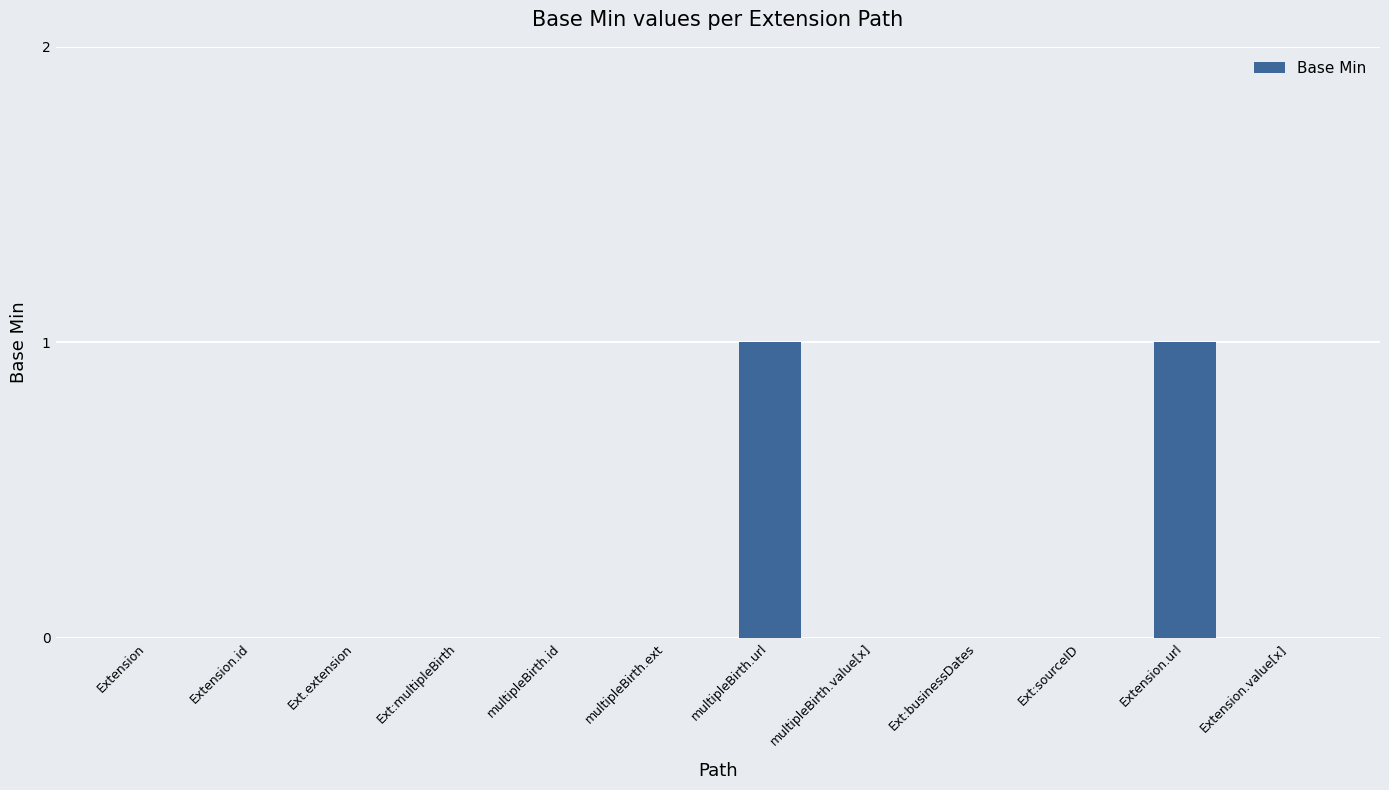

What is the change in value from Extension to multipleBirth.url?

+1